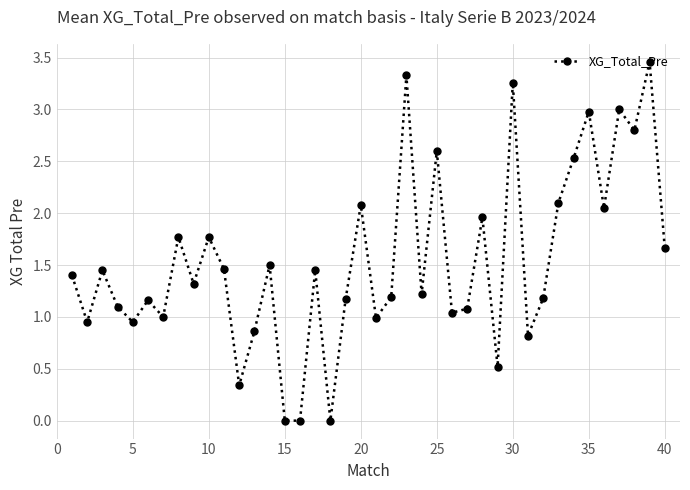

What is the value of the 10th point from the left?

1.8